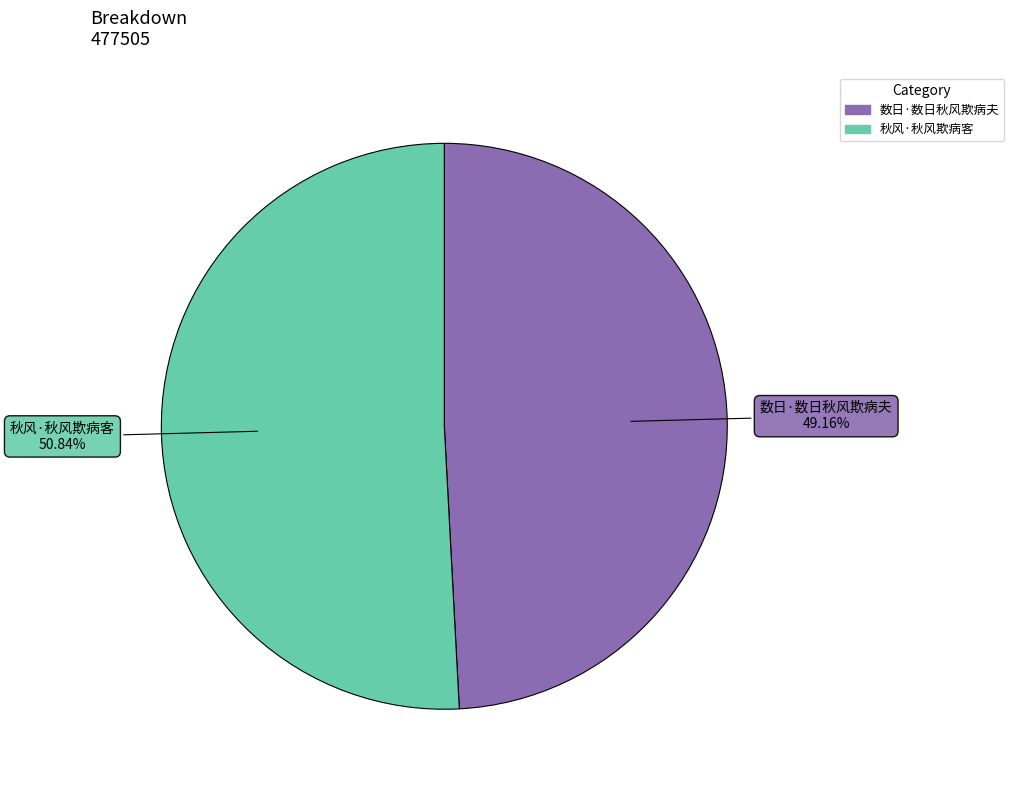

To the nearest percent, what portion does 数日·数日秋风欺病夫 represent?

49%